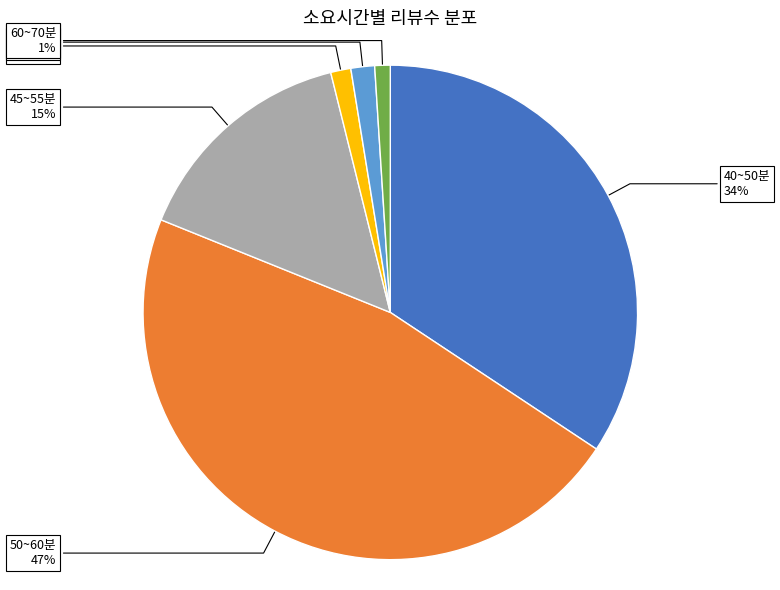

To the nearest percent, what is the difference between the largest and smallest slice percentages?

46%